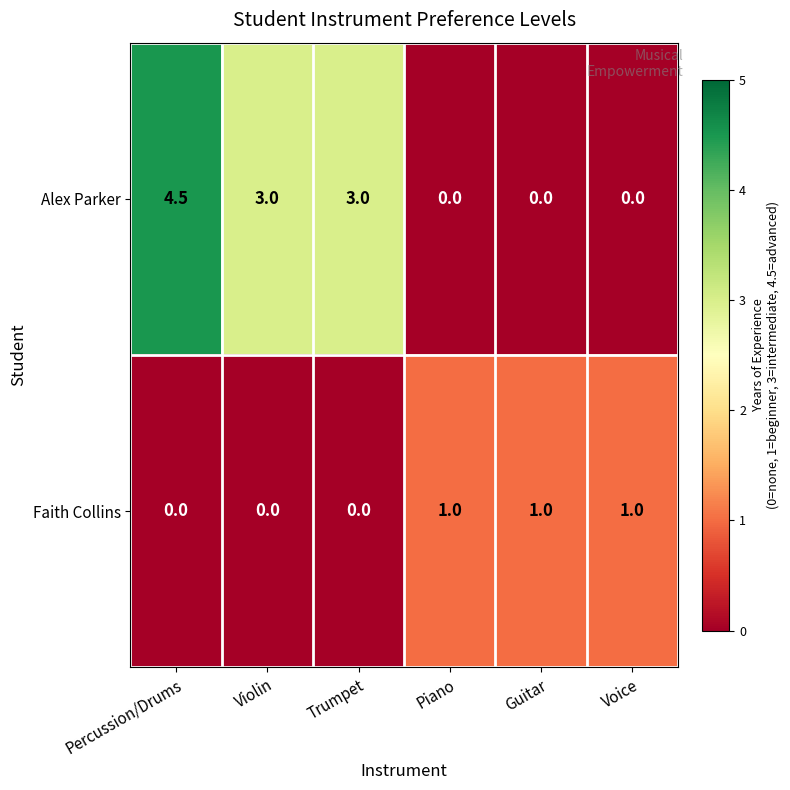

List the series in order of their peak value, lowest first.

Faith Collins, Alex Parker